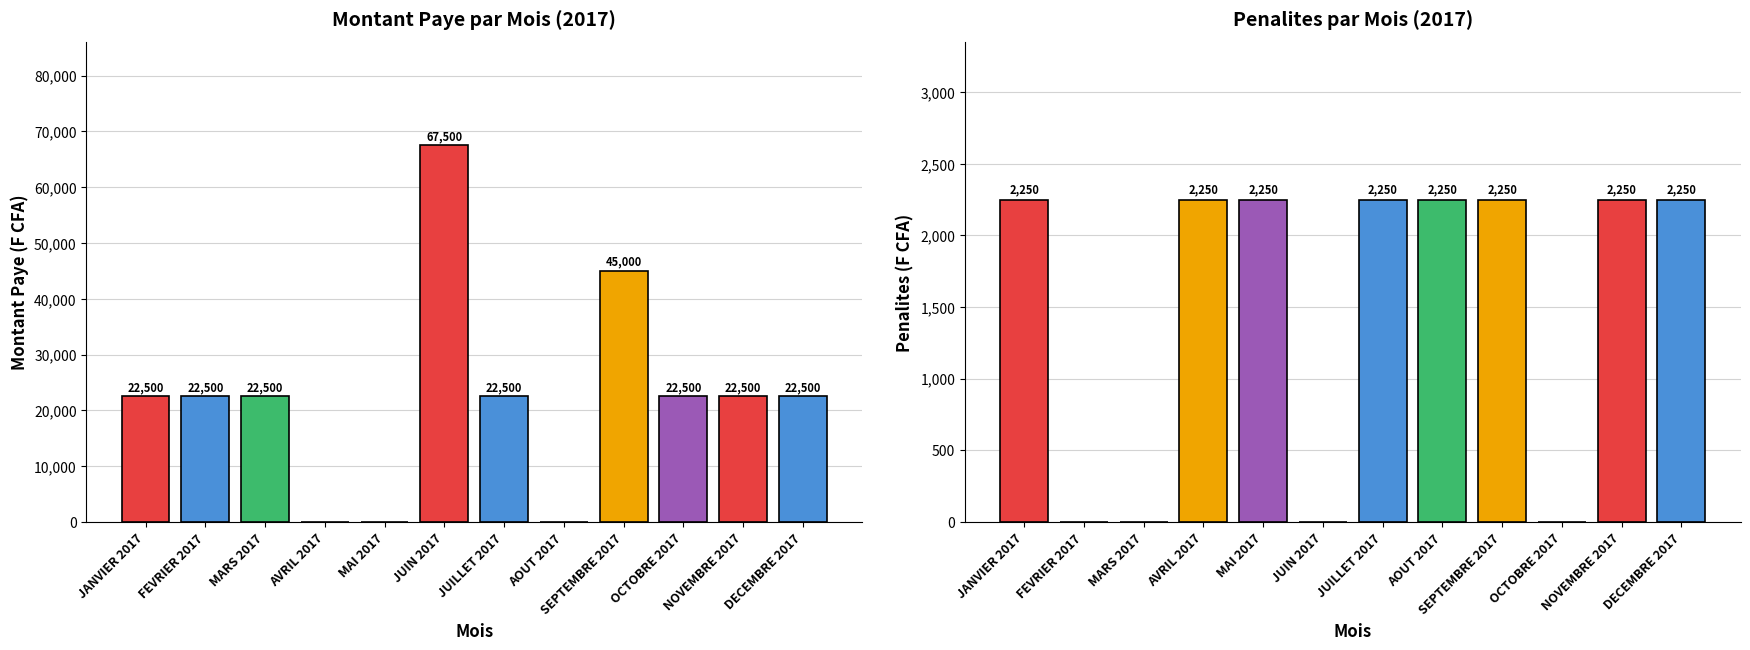

What is the sum of all PENALITES values?

18000